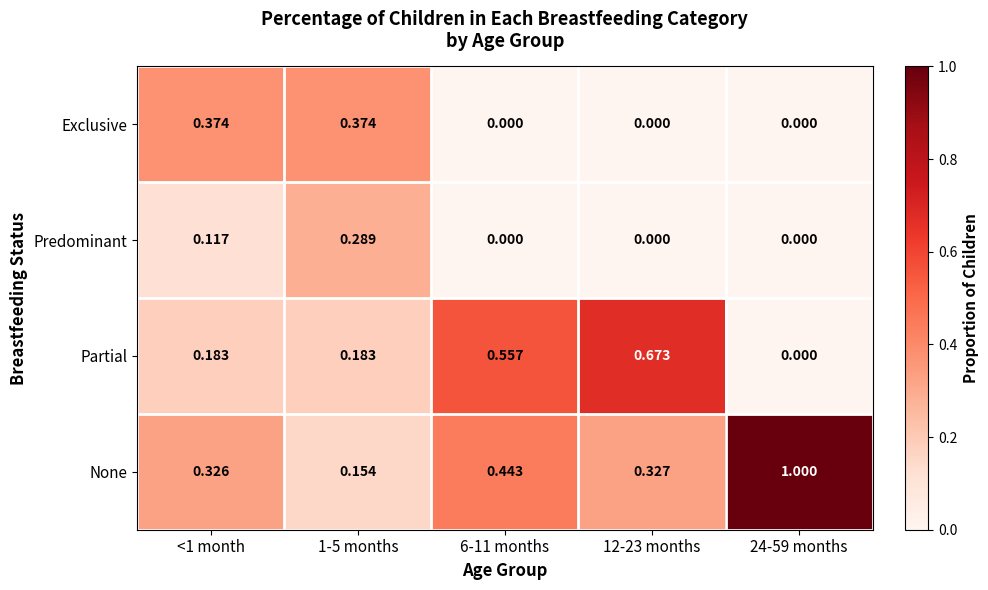

Which series has the largest total across all categories?

None